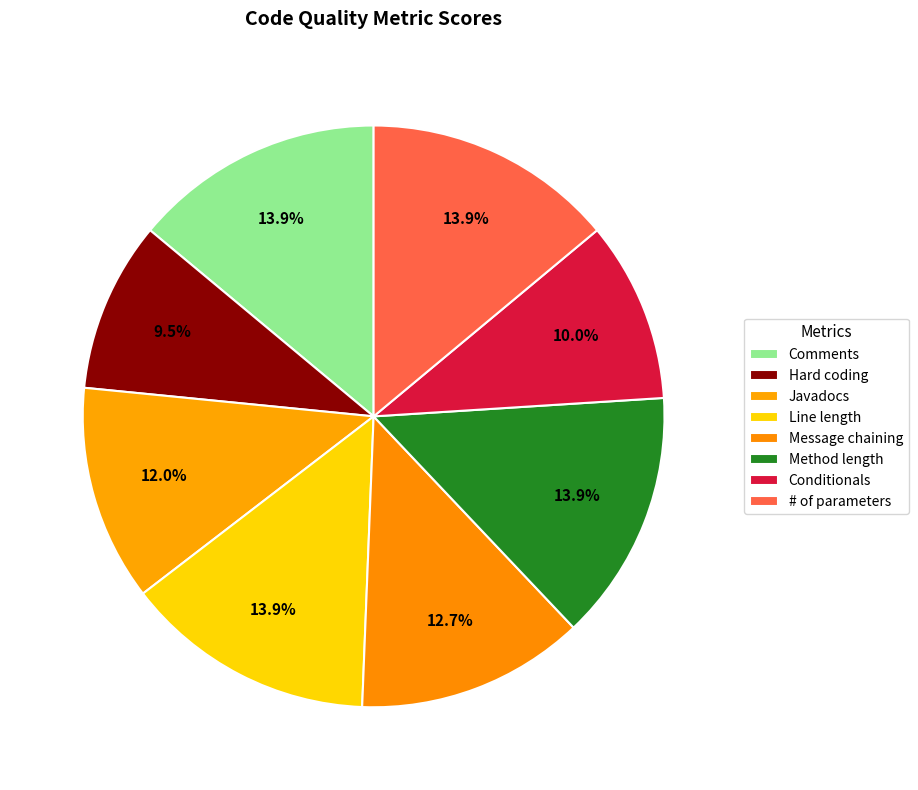

To the nearest percent, what is the combined percentage of # of parameters and Line length?

28%